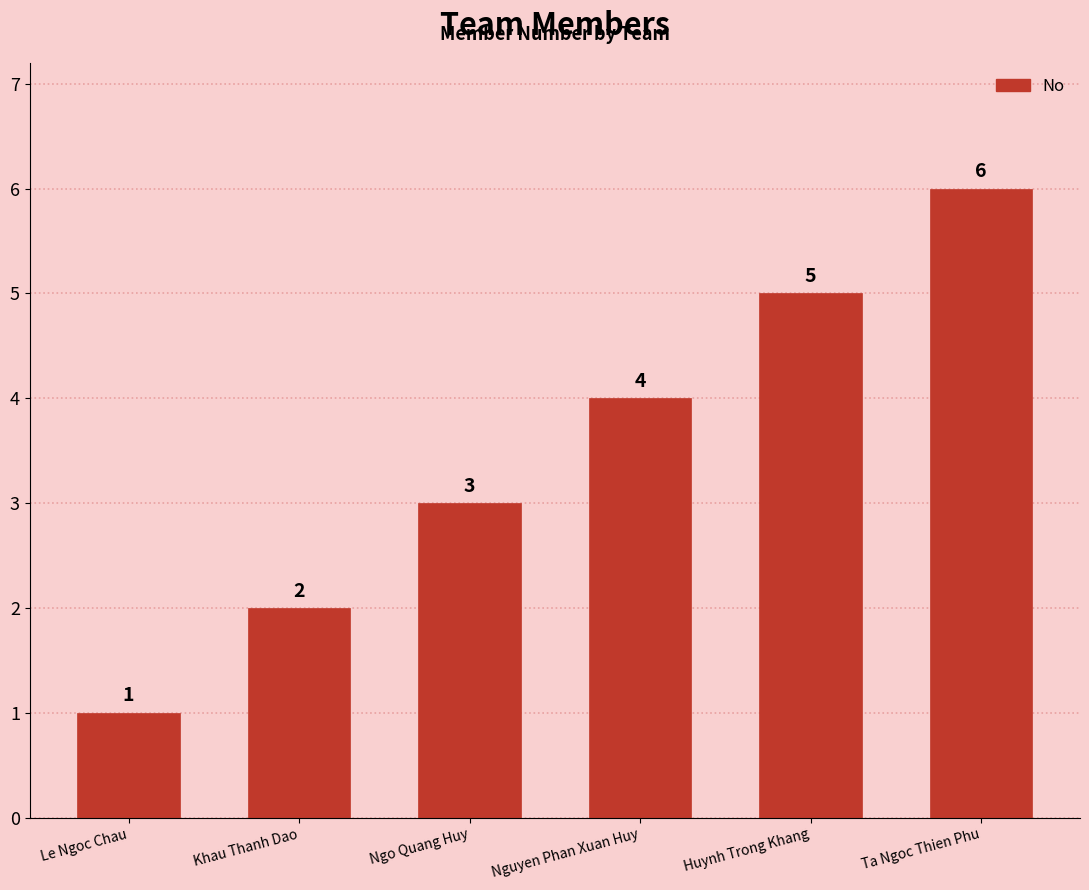

Reading left to right, transcribe all the data shown in this chart.

1	2	3	4	5	6